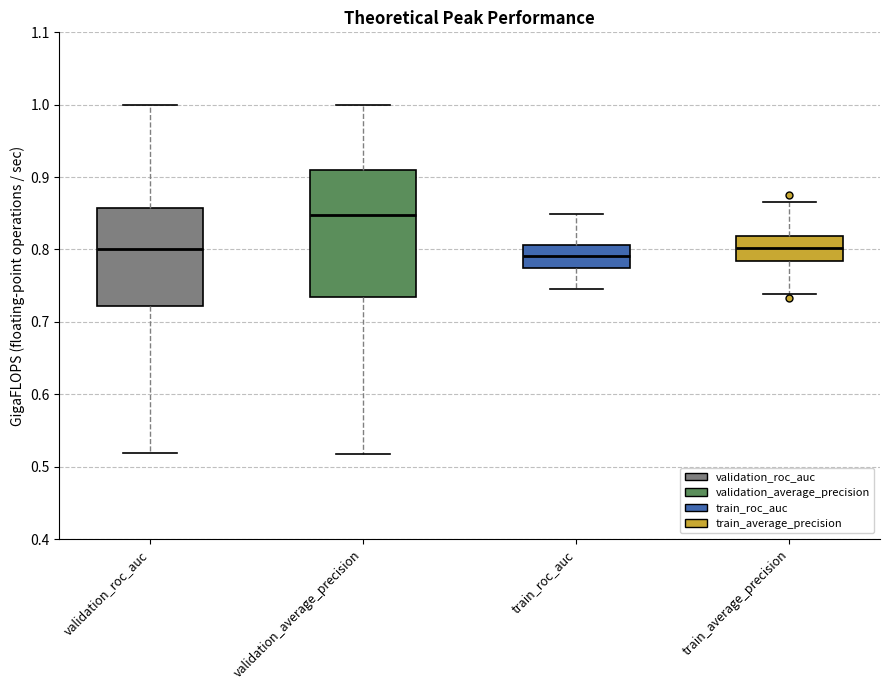

Which box is the tallest, from its lower edge to its upper edge?

validation_average_precision